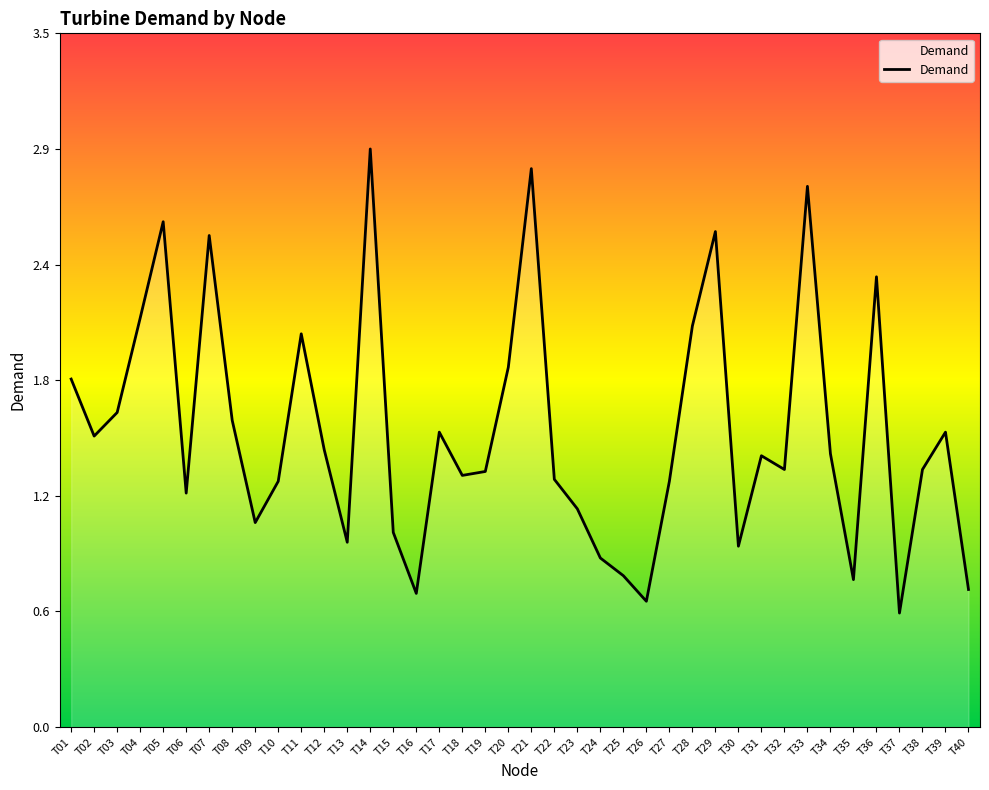

Does the chart display data point markers on the line(s)?

No